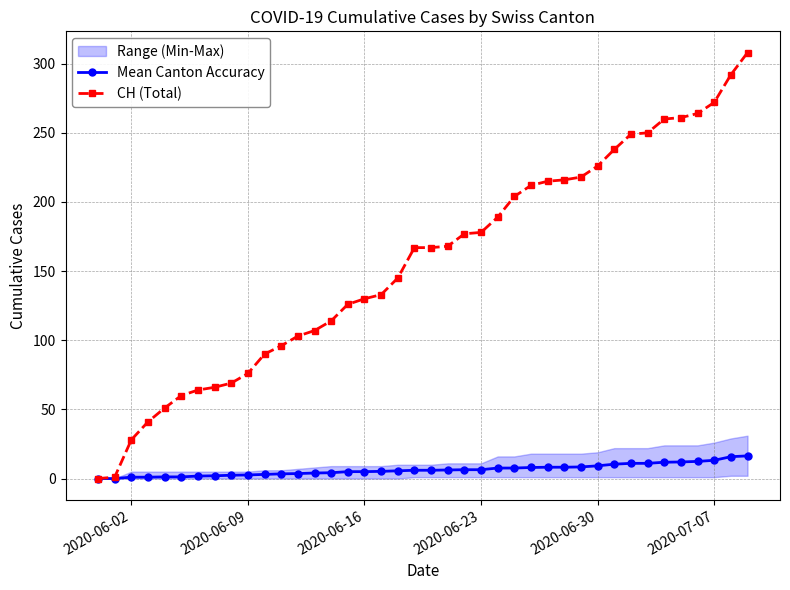

How many lines are shown in the chart?

2